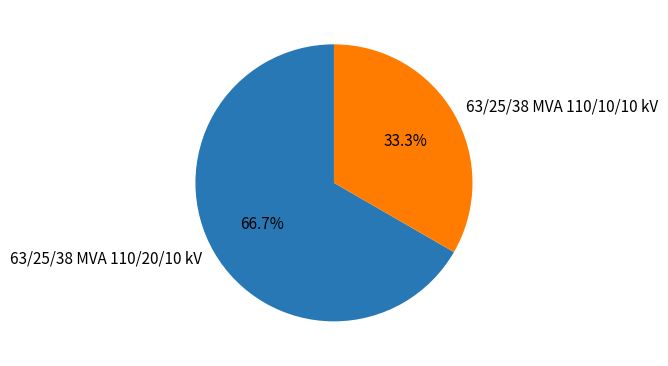

Which has a higher value, 63/25/38 MVA 110/20/10 kV or 63/25/38 MVA 110/10/10 kV?

63/25/38 MVA 110/20/10 kV